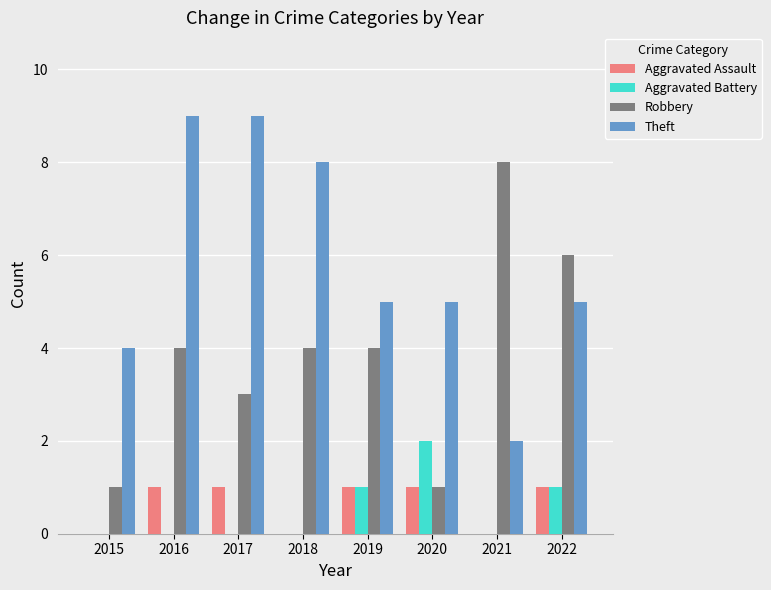

What are all the series names shown in the legend?

Aggravated Assault, Aggravated Battery, Robbery, Theft